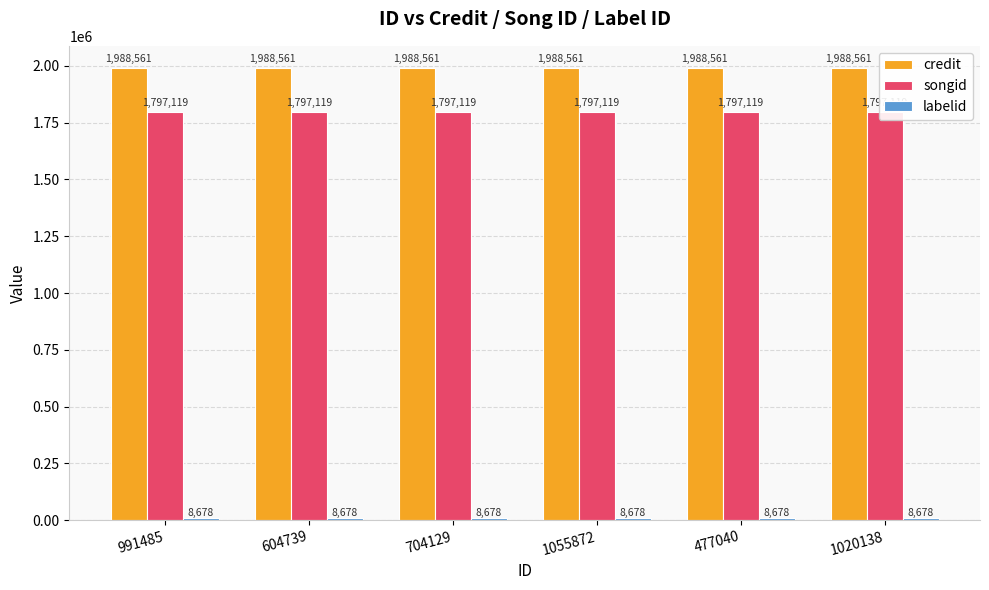

What is the average value of the credit series?

1988561